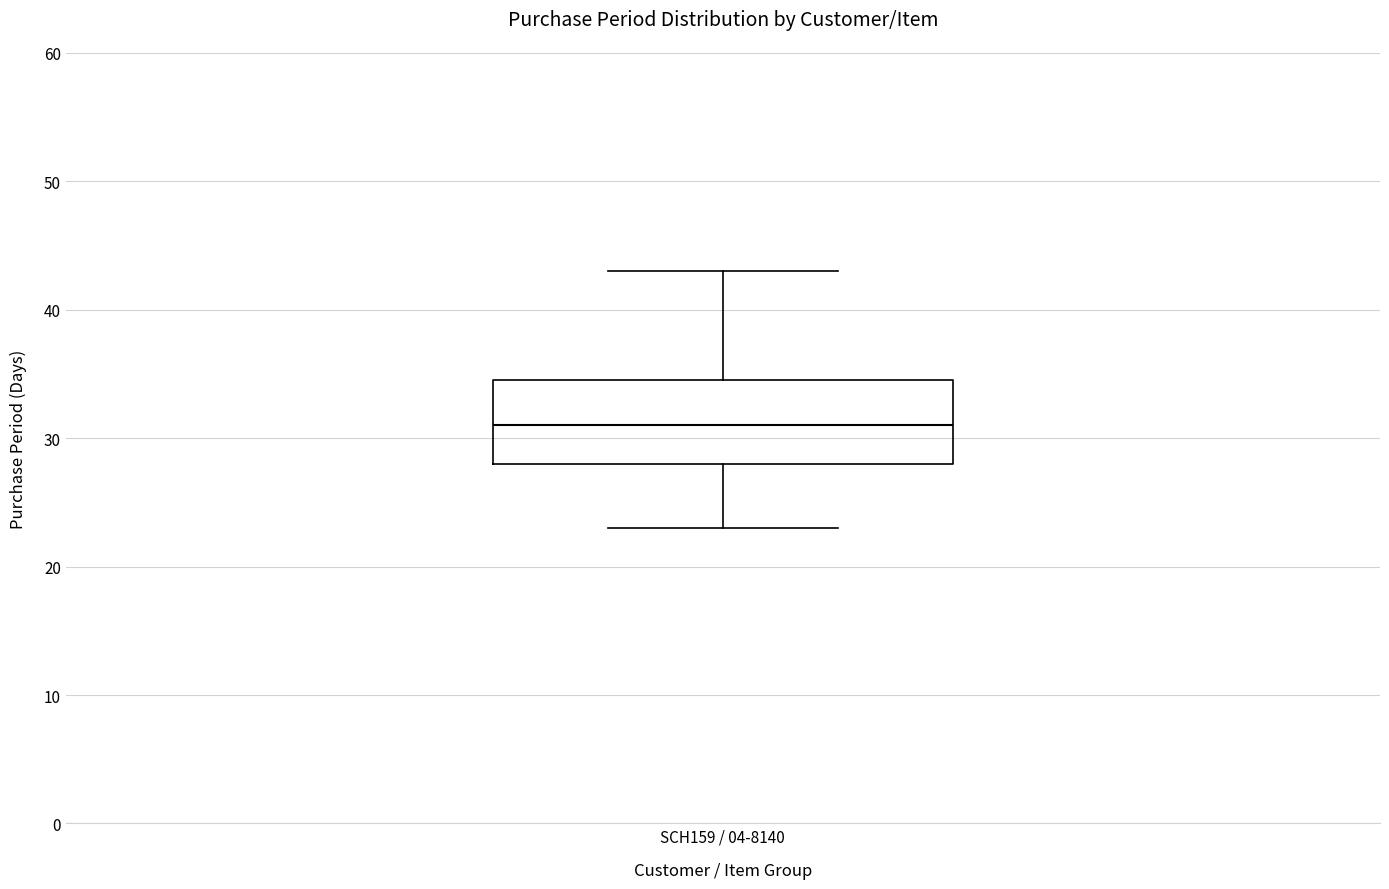

Transcribe this box plot: give where the median line is, the range the box spans, and where the two whiskers end, as read against the y-axis. The values are not printed on the chart, so give them approximately, as read against the axis.

median 31, box 28 to 35, whiskers 23 to 43